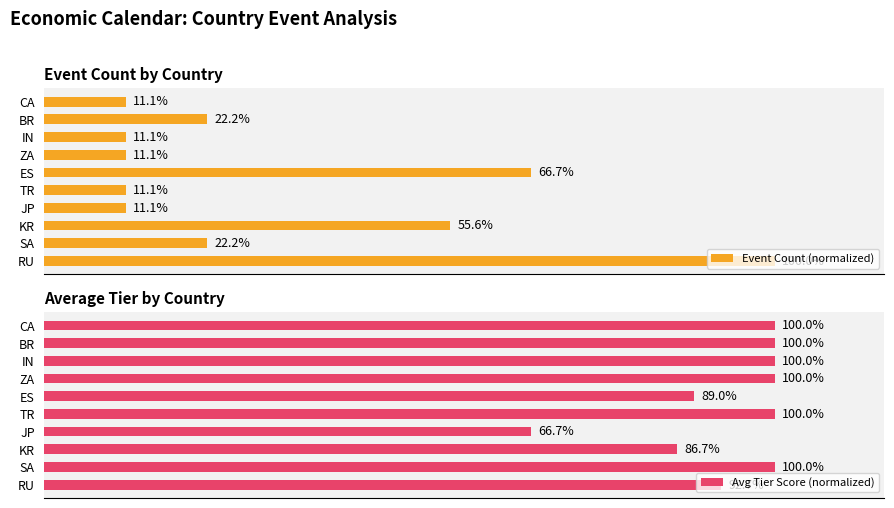

How many groups of bars are there?

10